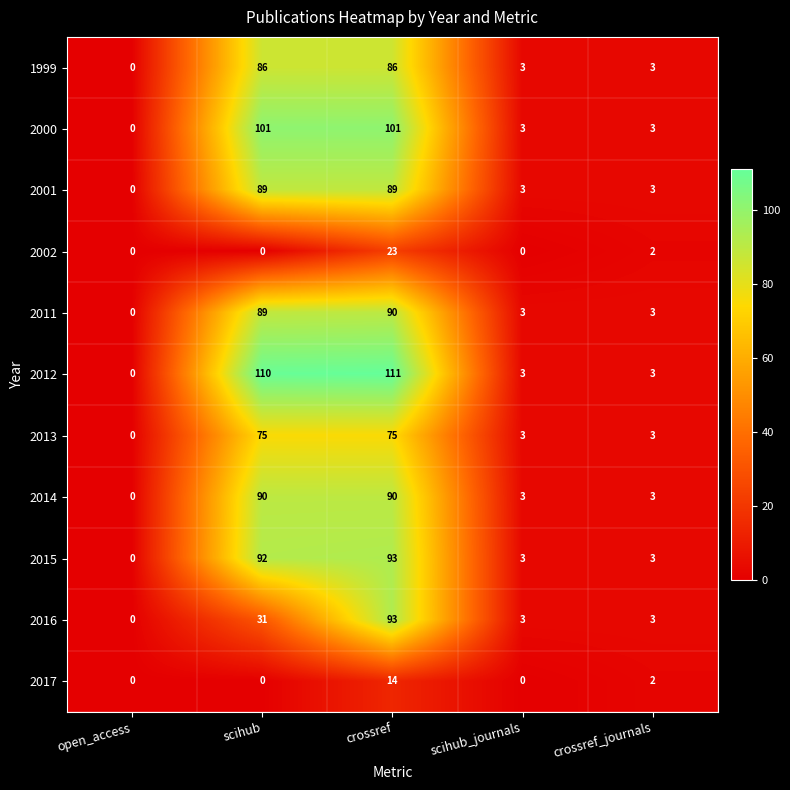

What is the spread (max minus min) of values at crossref?

97